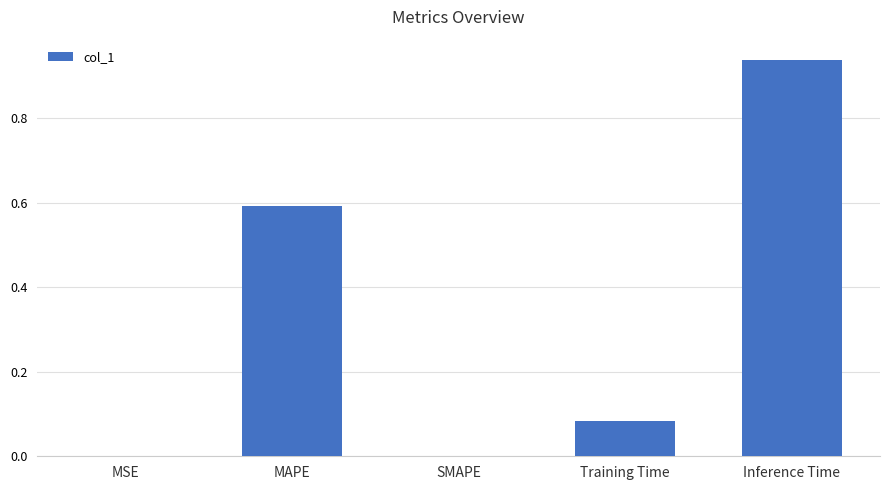

Read the value at MAPE.

0.6